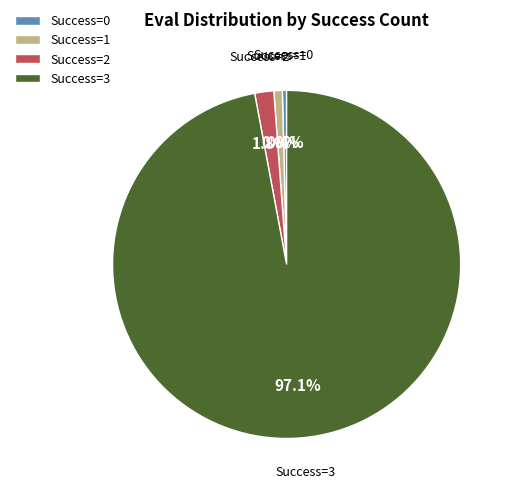

Which has a higher value, Success=0 or Success=3?

Success=3